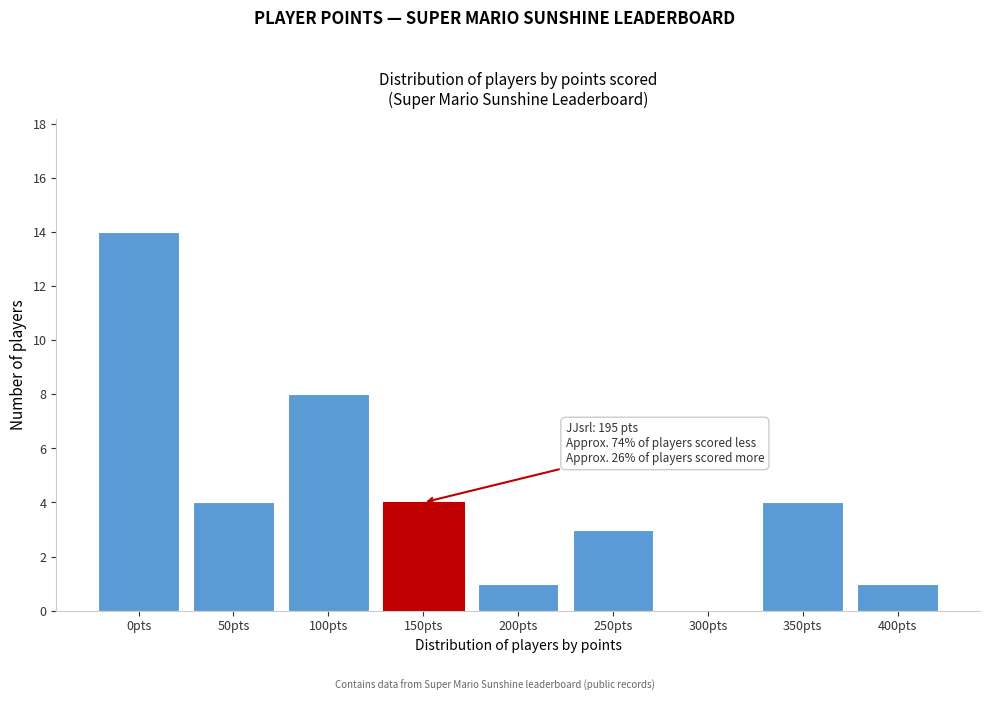

Reading left to right, what are all the values shown in this chart?

0pts=14	50pts=4	100pts=8	150pts=4	200pts=1	250pts=3	300pts=0	350pts=4	400pts=1